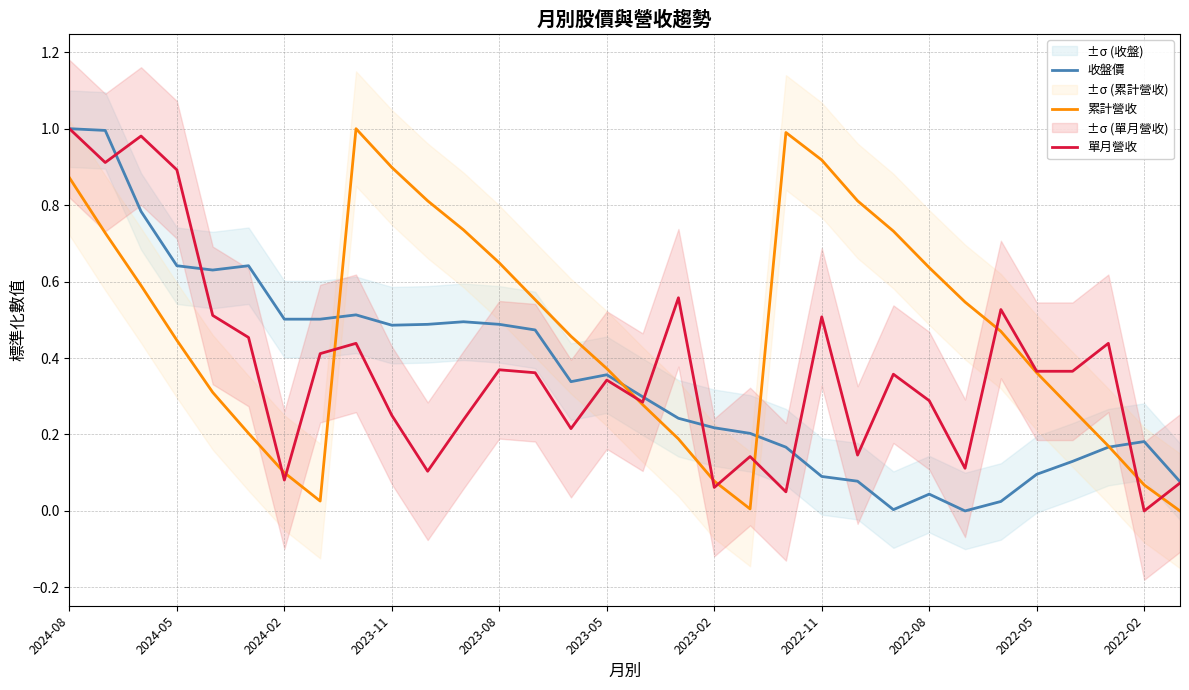

The value of 單月營收 at 2022-05 is 0.6. True or false?

False